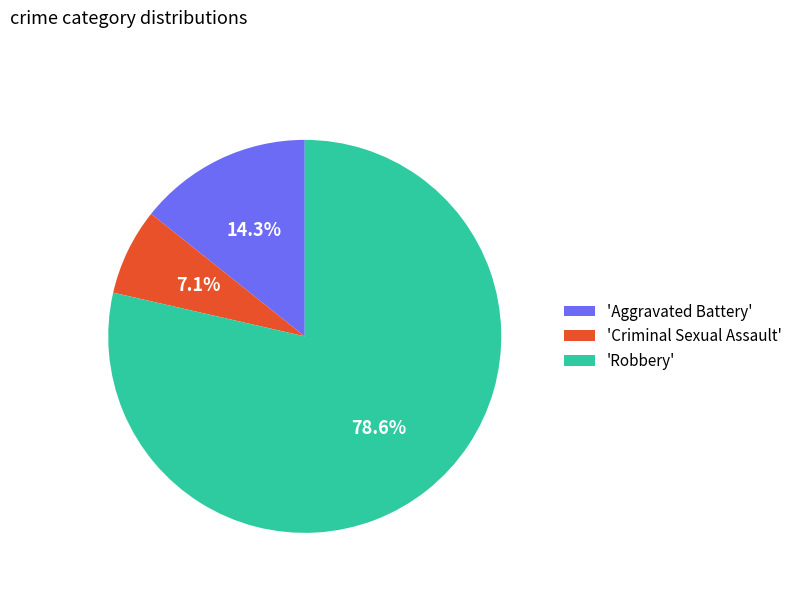

Is the sum of 'Robbery' and 'Criminal Sexual Assault' greater than half?

Yes